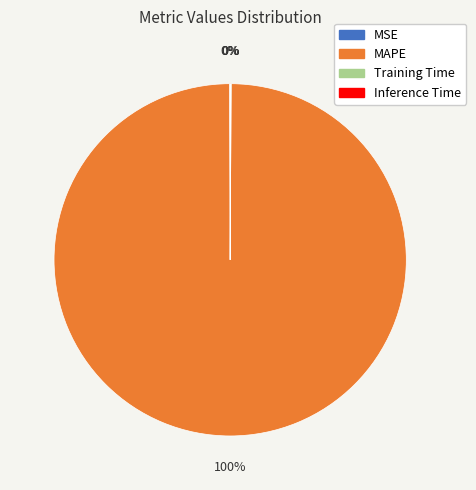

Is there any slice that represents more than half of the pie?

Yes